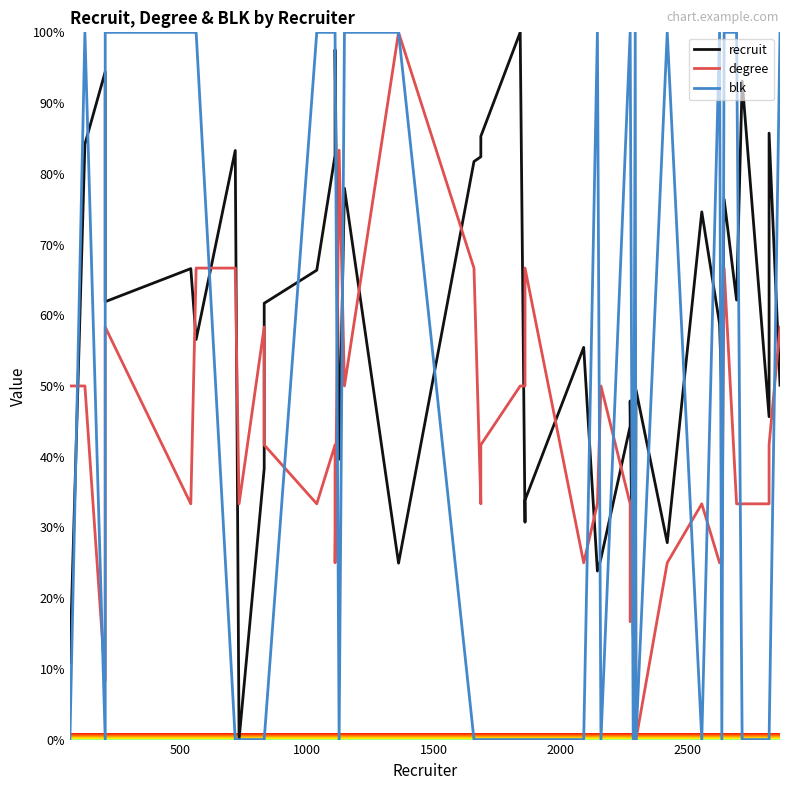

How many values in the recruit series are below 58?

20